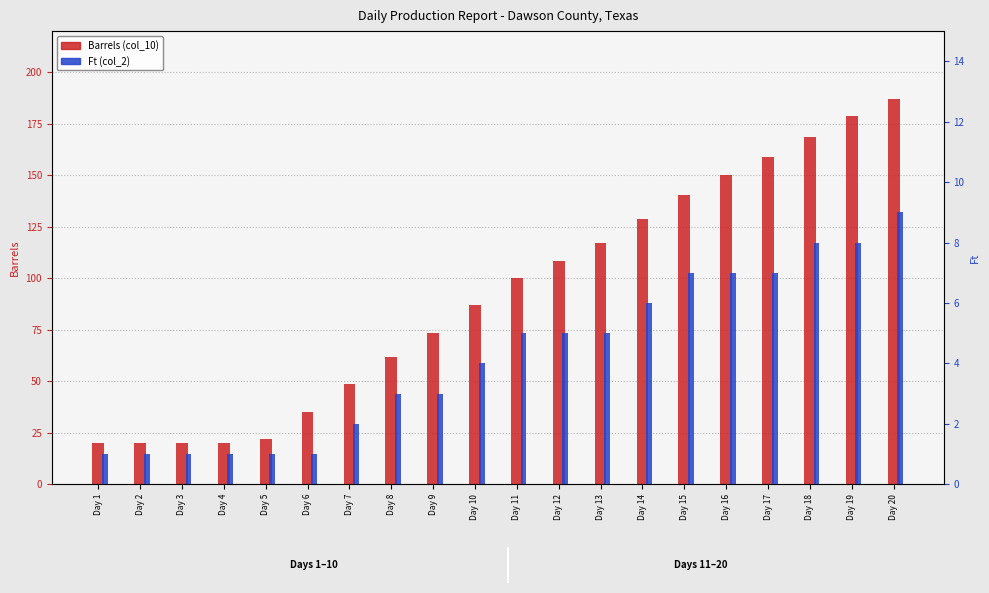

At which label is Ft (col_2) closest to 5?

Day 11